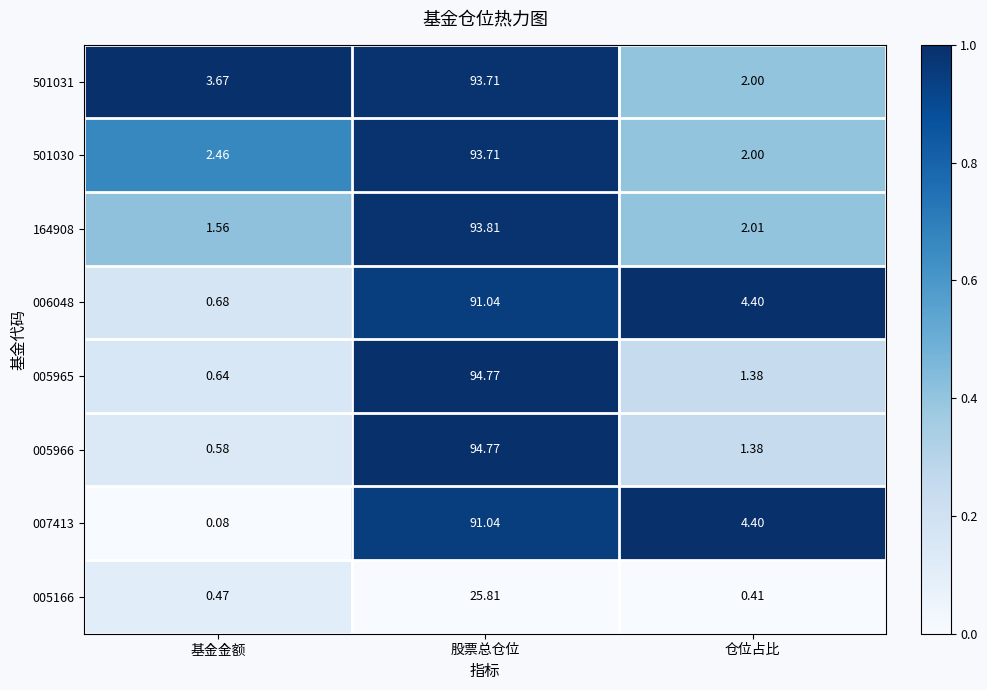

Which series has the widest spread of values?

005966